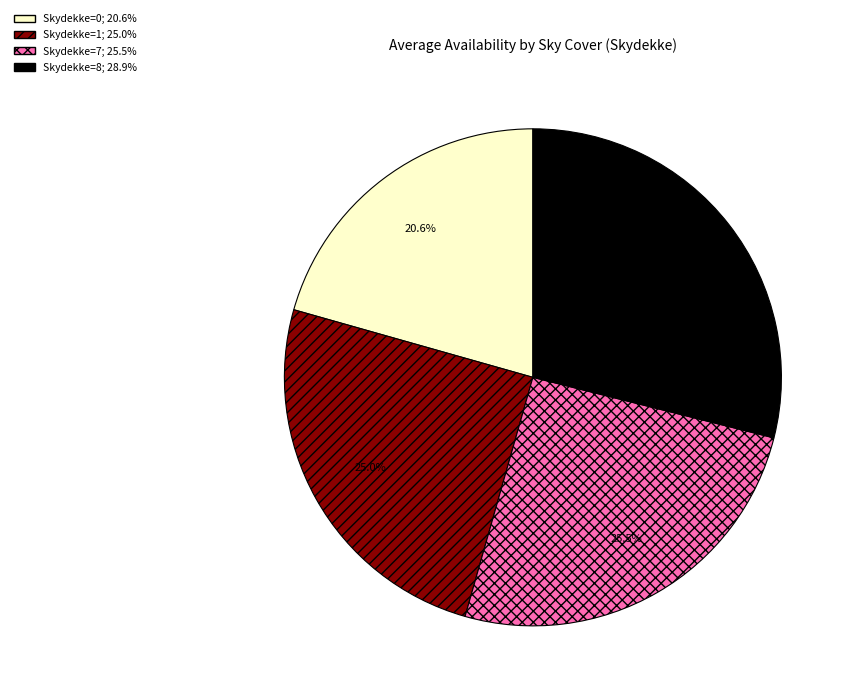

Is there a majority slice in this chart?

No